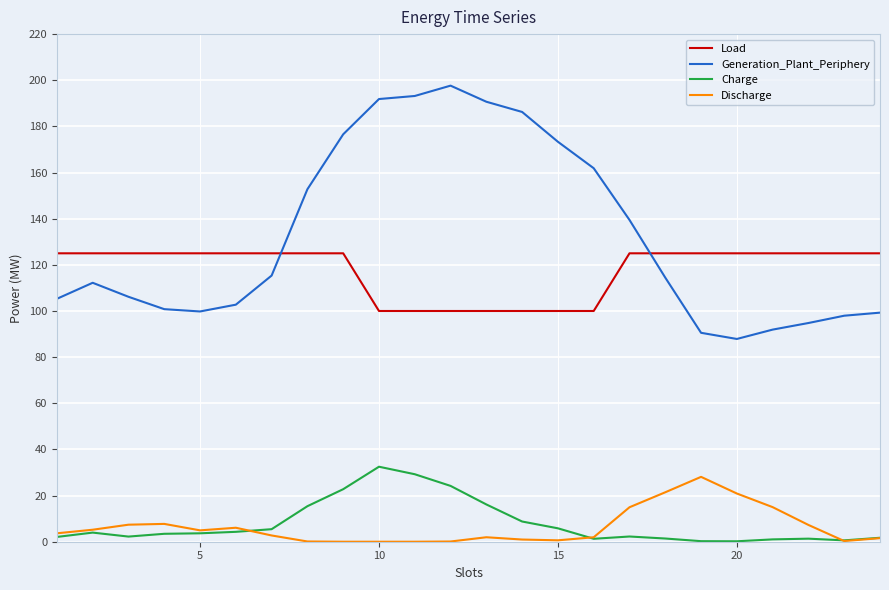

Which series has the widest spread of values?

Generation_Plant_Periphery